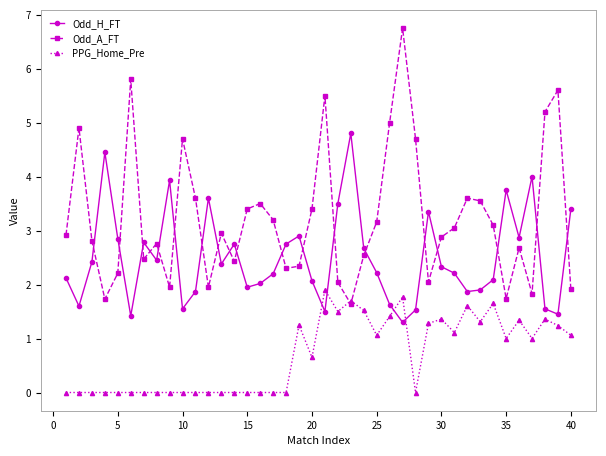

Which series has the largest range (max minus min)?

Odd_A_FT